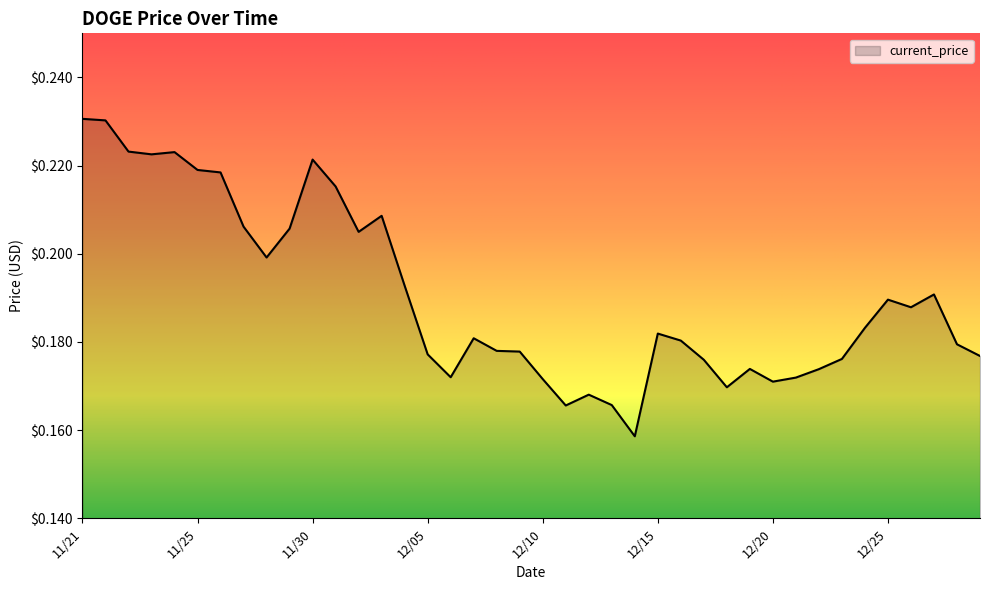

Is this an area chart (filled region under the line)?

Yes